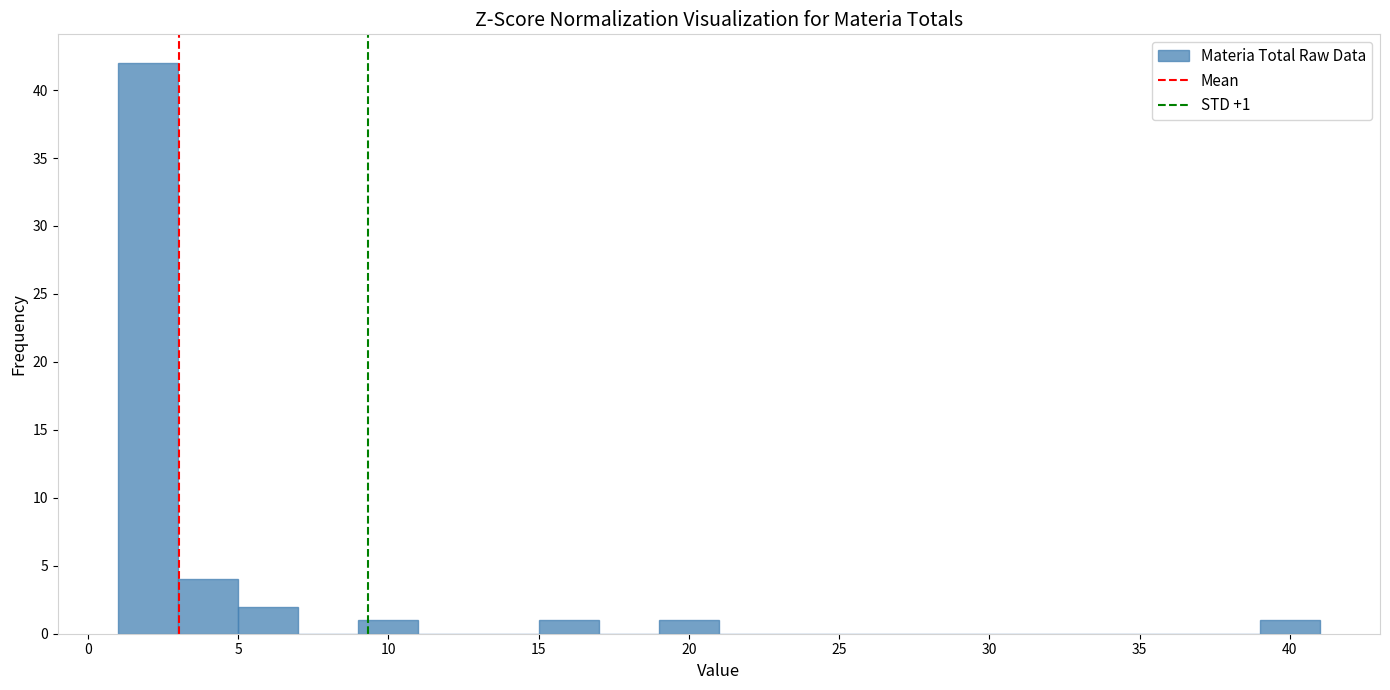

Which range on the x-axis has the tallest bar?

1 to 3